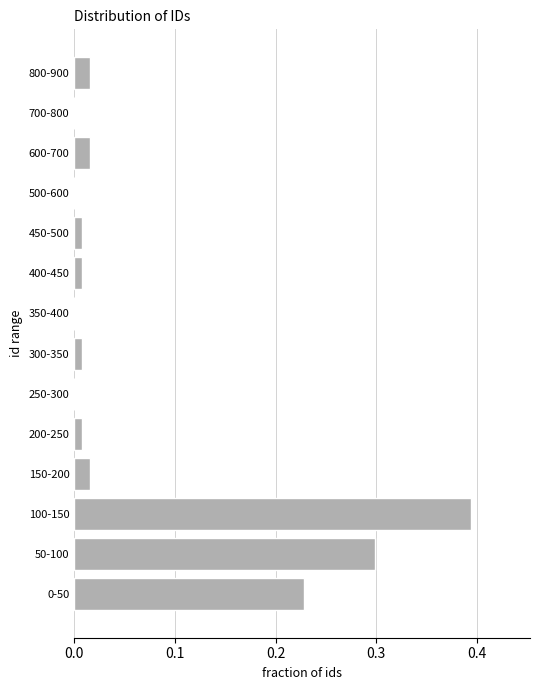

Is it true that the value at 50-100 is 0.5?

False